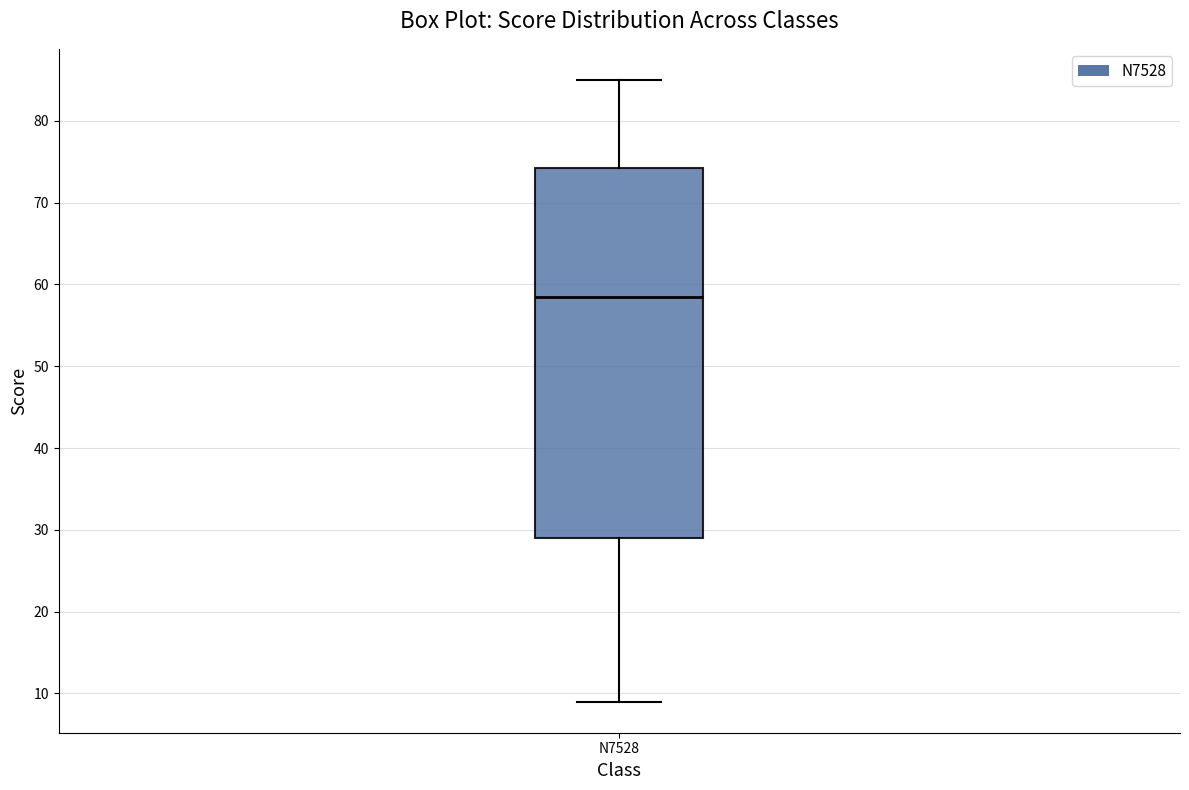

Where is the lower edge of the box for N7528 on the y-axis? The values are not printed on the chart, so give them approximately, as read against the axis.

29